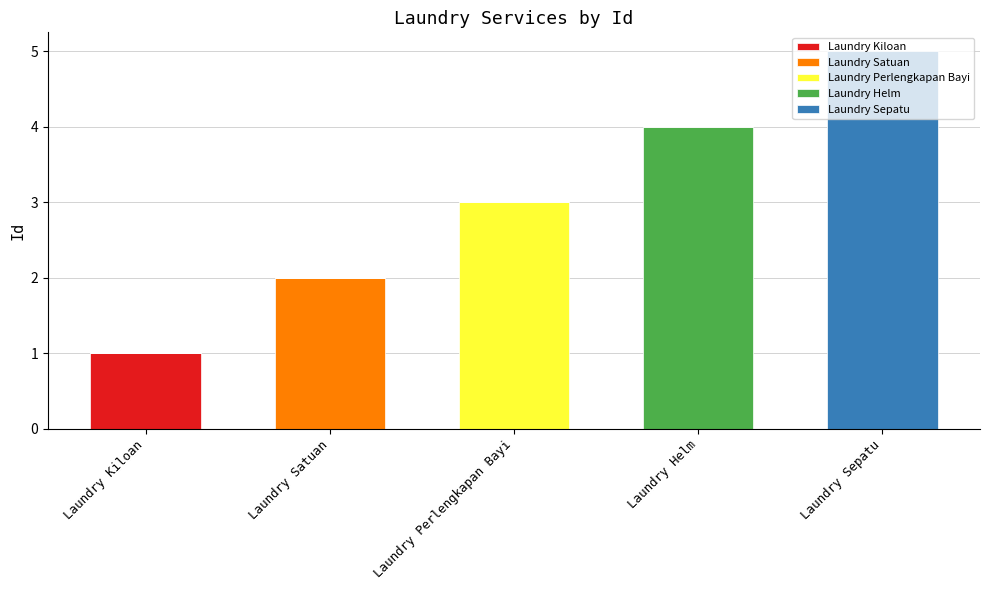

What is the total value across all series at Laundry Perlengkapan Bayi?

3